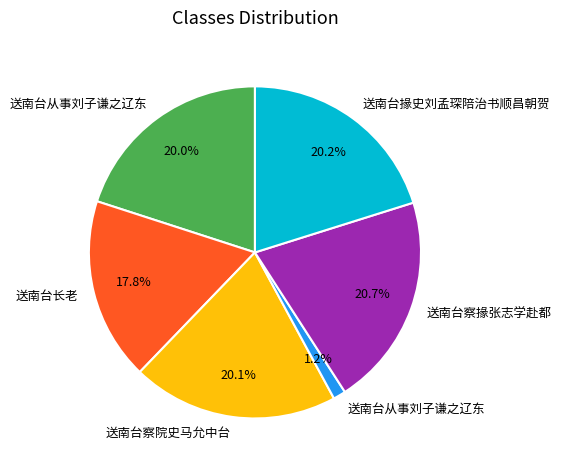

Is there any slice that represents more than half of the pie?

No